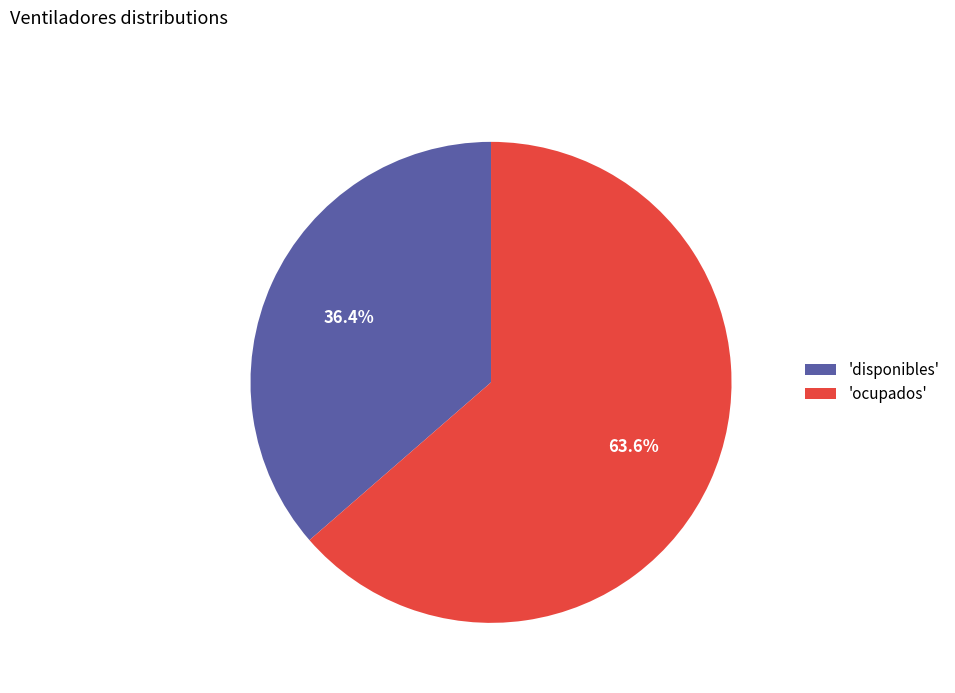

Count the number of slices in the pie.

2